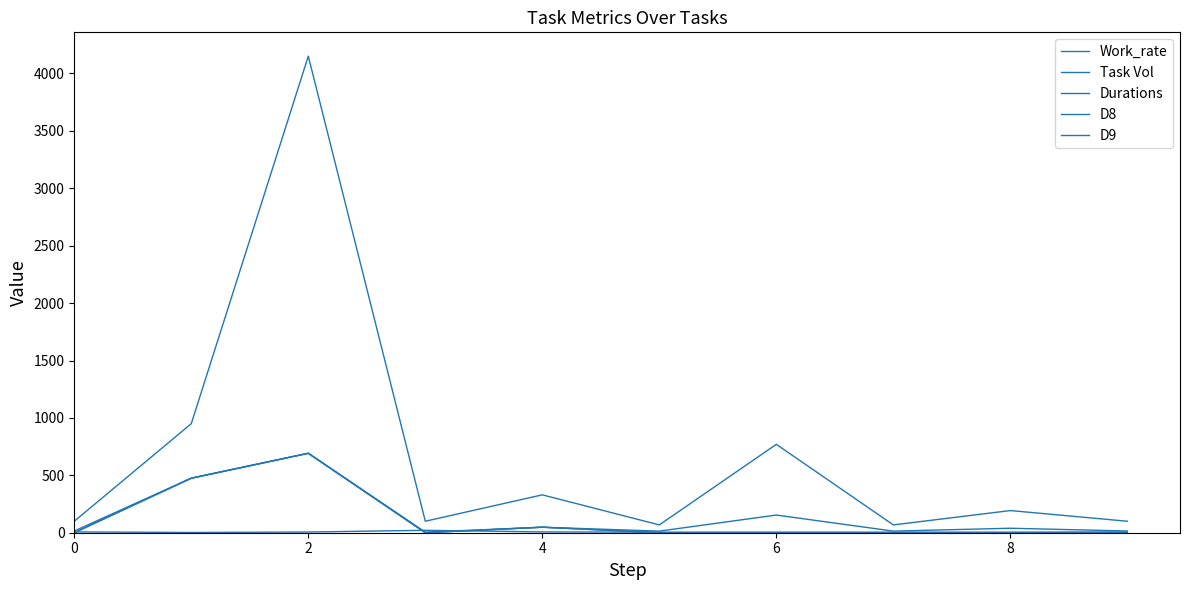

Does the chart display data point markers on the line(s)?

No